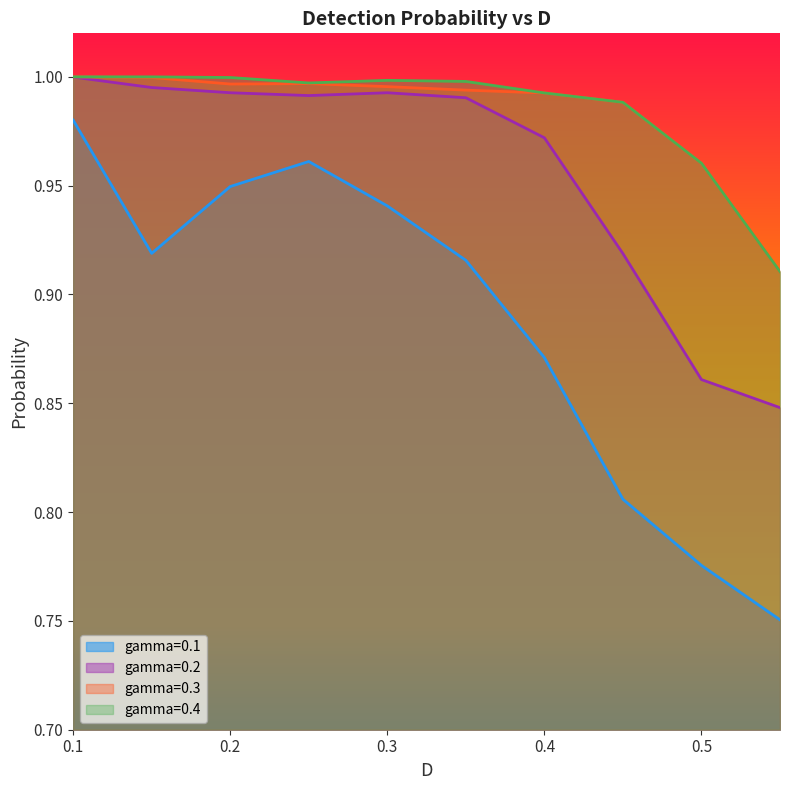

True or false: gamma=0.2 and gamma=0.3 cross at least once.

False